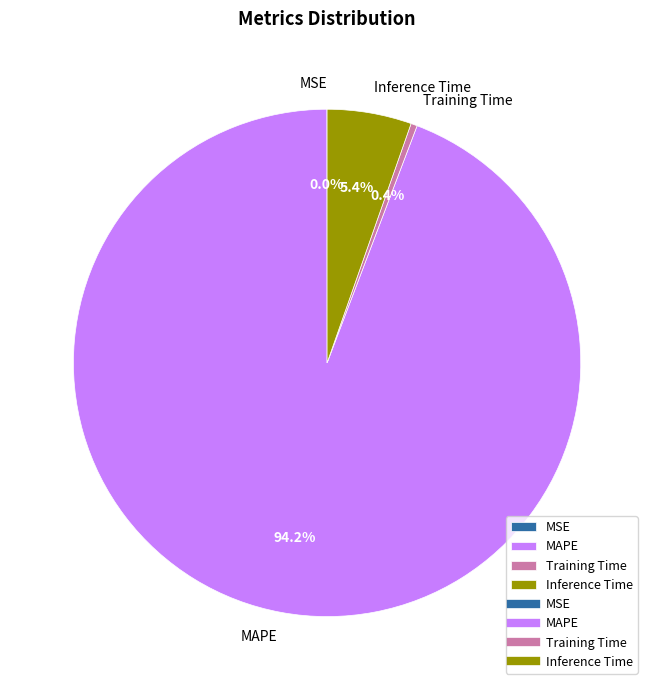

What portion of the pie excludes MAPE?

5.8%